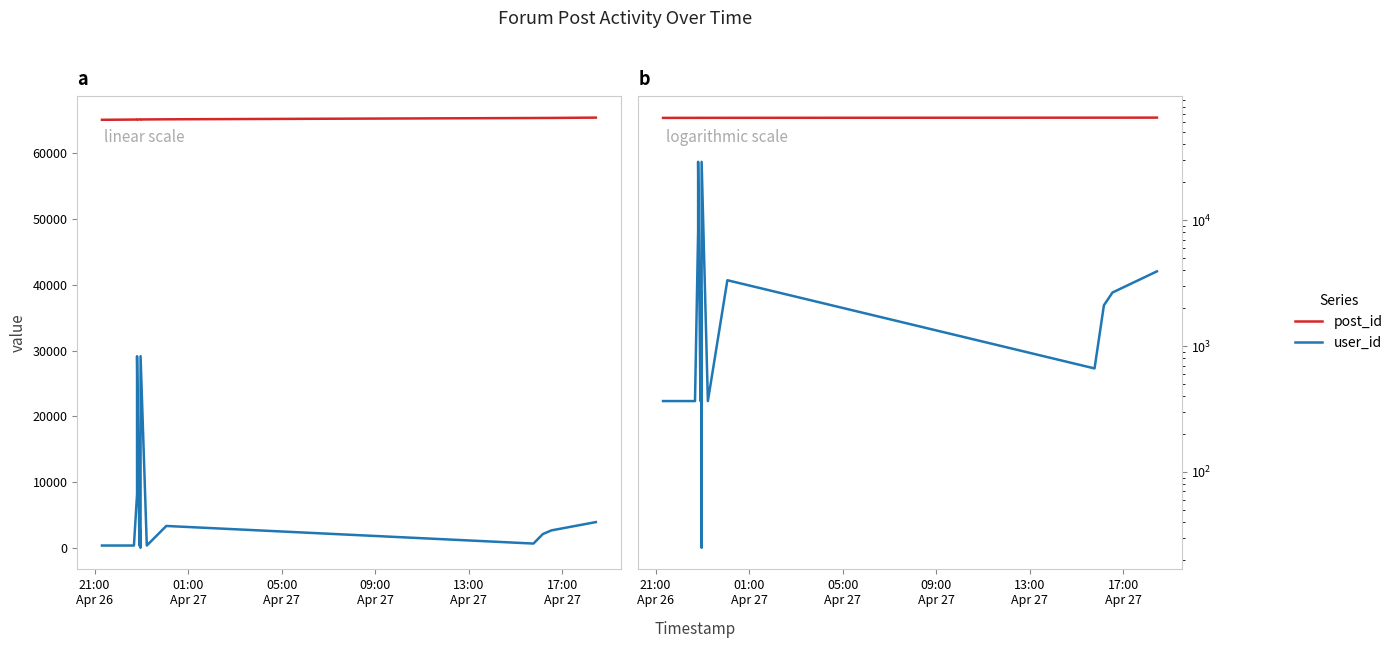

What is the label of the 1st point from the left?

21:00
Apr 26